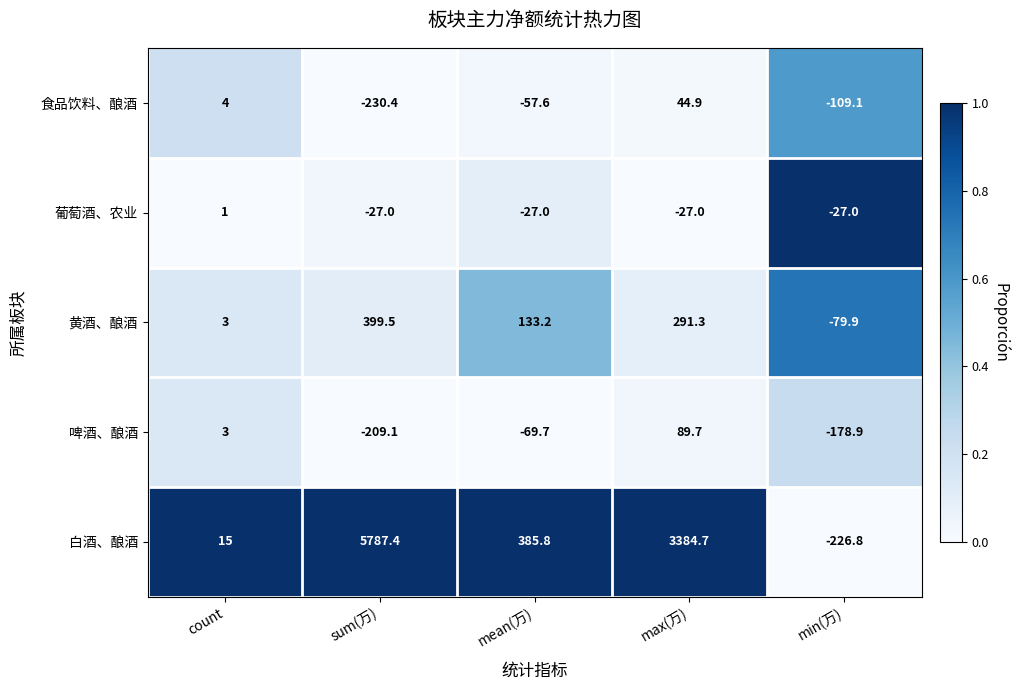

At which category is the sum across all series the highest?

sum(万)